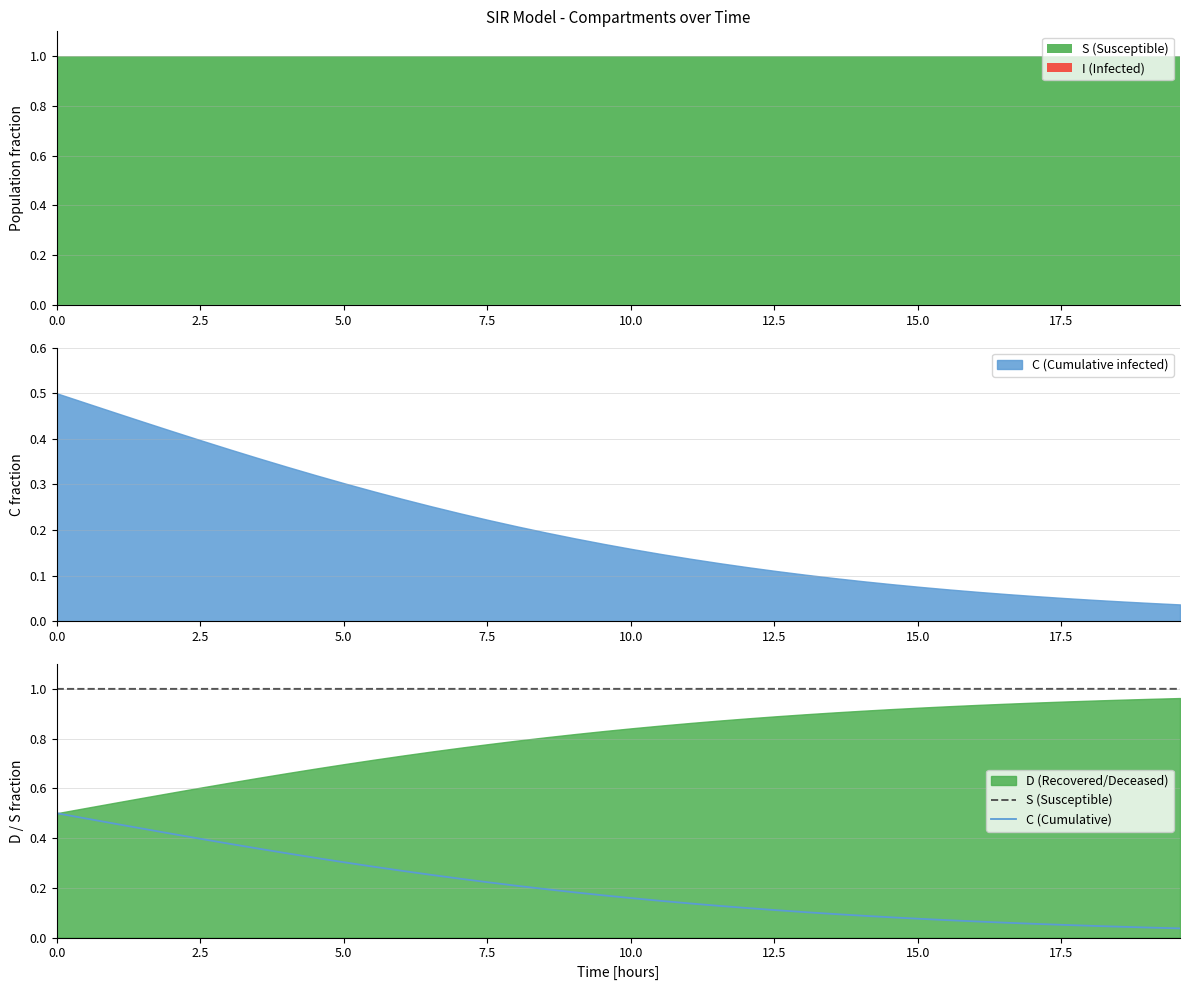

Which series has the largest range (max minus min)?

C (Cumulative)